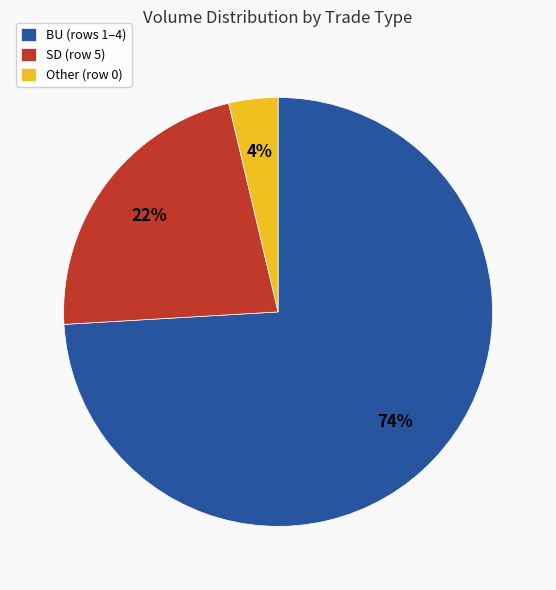

Is there a majority slice in this chart?

Yes